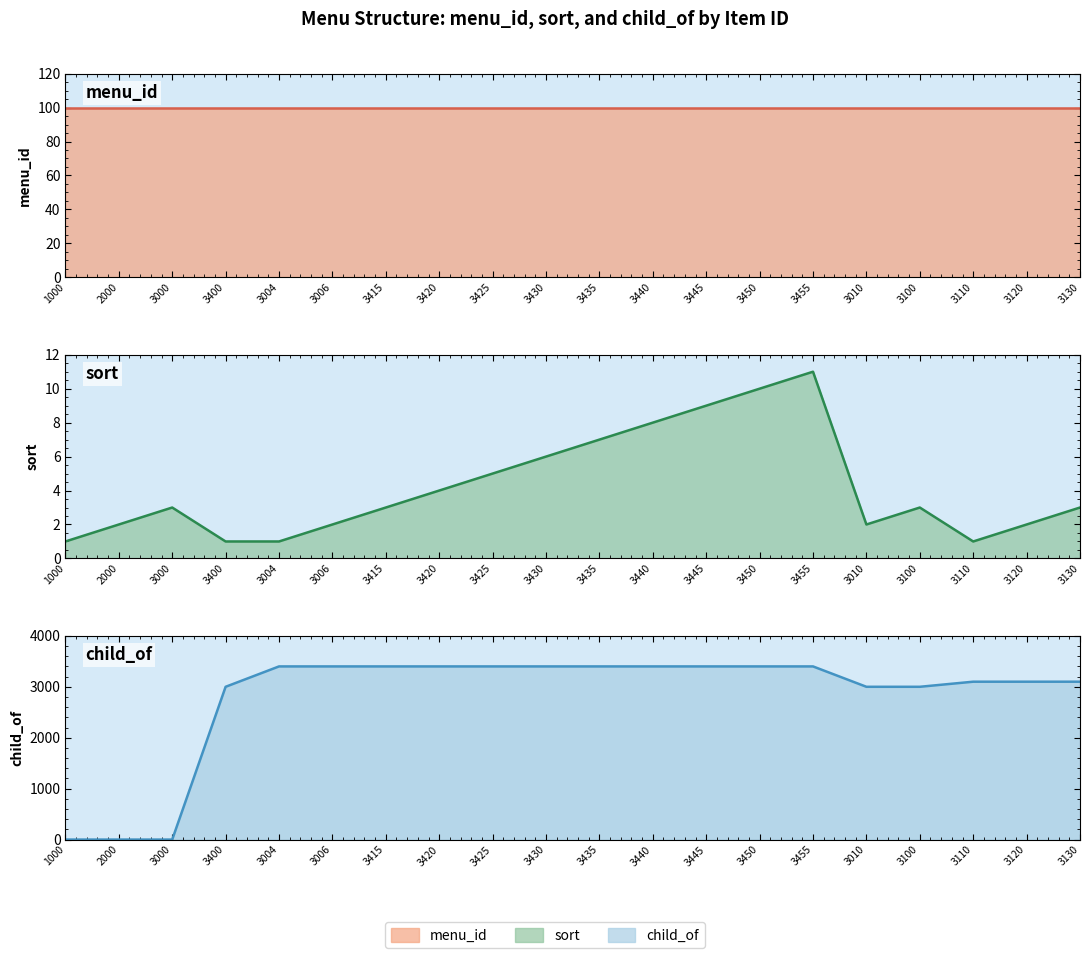

How many intersections are there between menu_id line and child_of line?

1